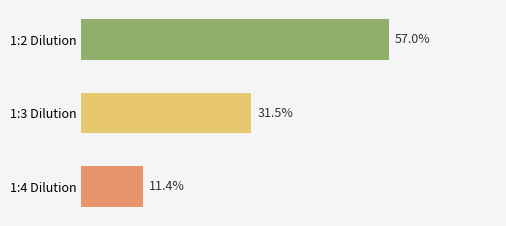

List the labels in order of value, smallest first.

1:4 Dilution, 1:3 Dilution, 1:2 Dilution